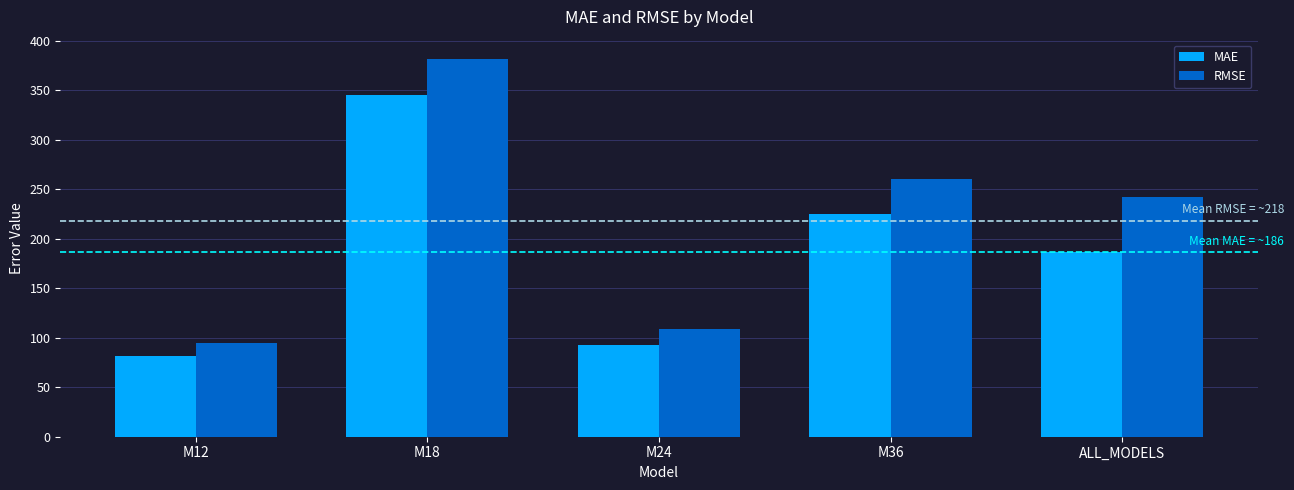

What is the spread (max minus min) of values at ALL_MODELS?

55.9